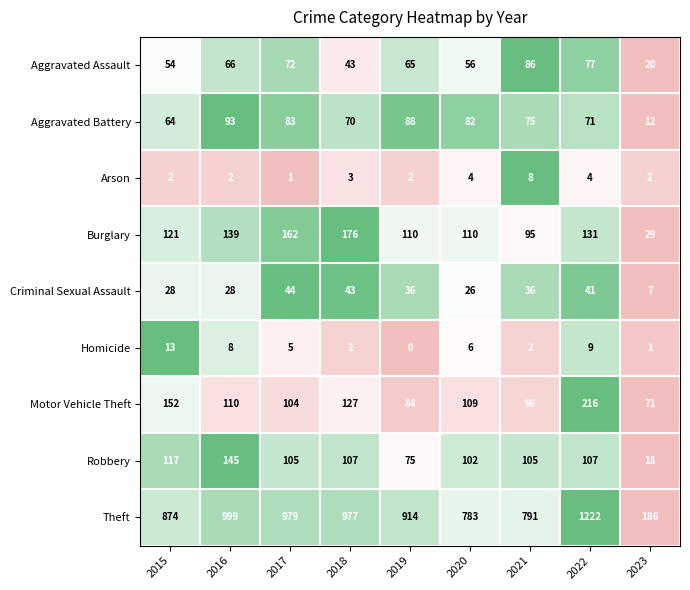

What is the maximum value for Burglary?

176